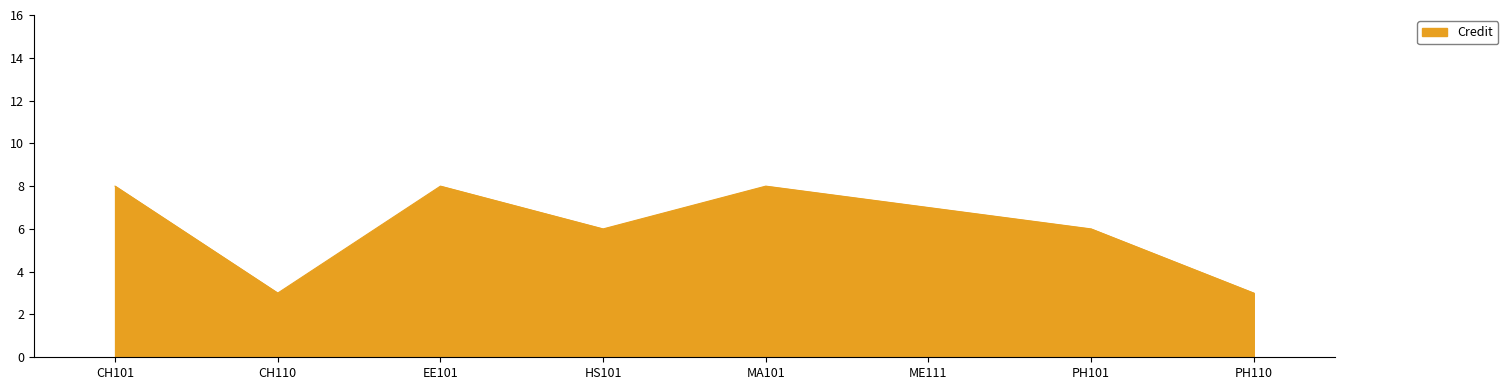

Reading left to right, list all the values displayed in this chart.

8	3	8	6	8	7	6	3